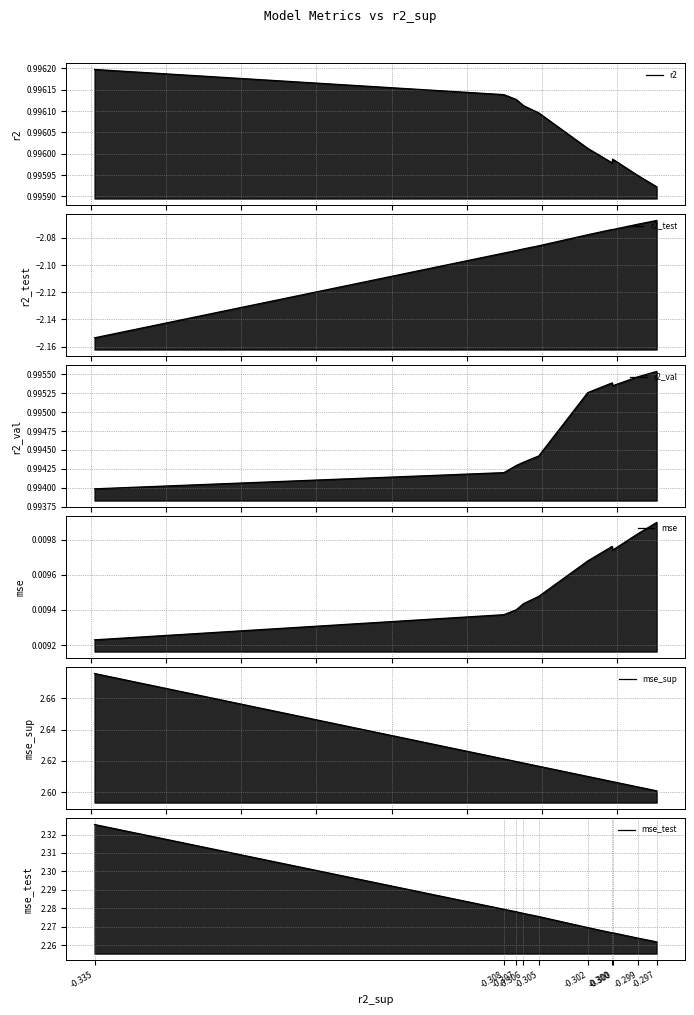

True or false: mse and r2_val intersect in this chart.

False